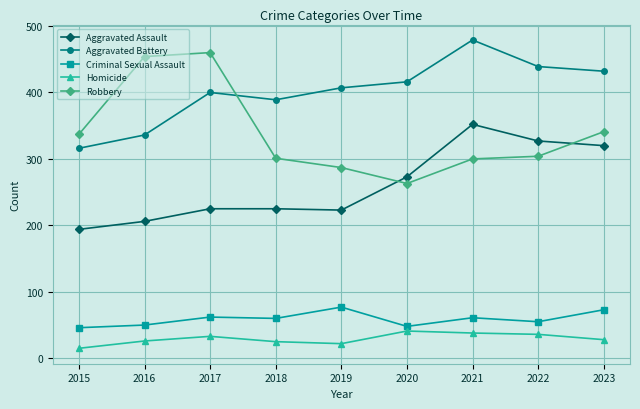

What is the difference between the second highest and second lowest values in the Criminal Sexual Assault series?

25